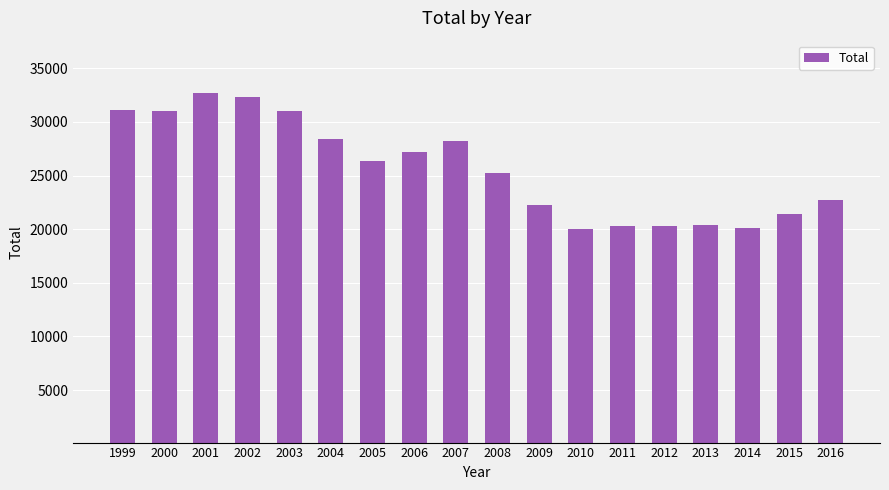

What is the approximate value at 2009?

22206